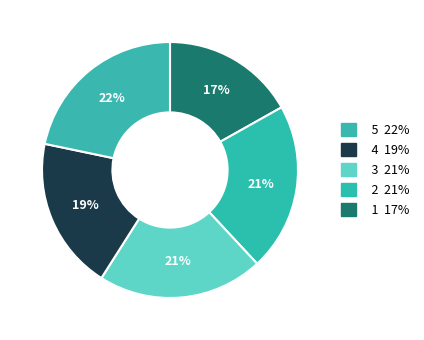

To the nearest percent, what is the average slice percentage?

20%